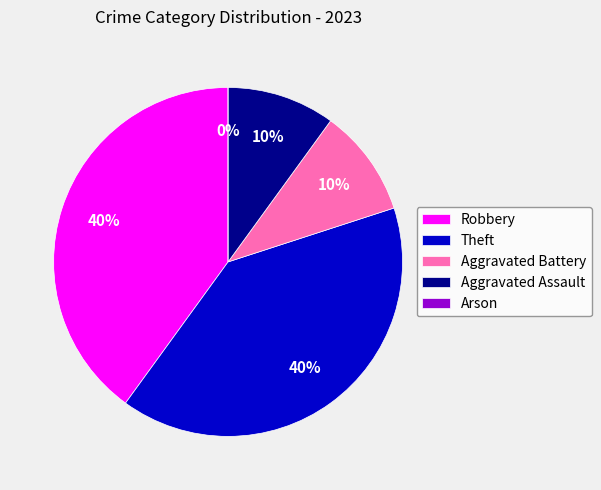

Do Arson and Theft together represent more than half of the pie?

No